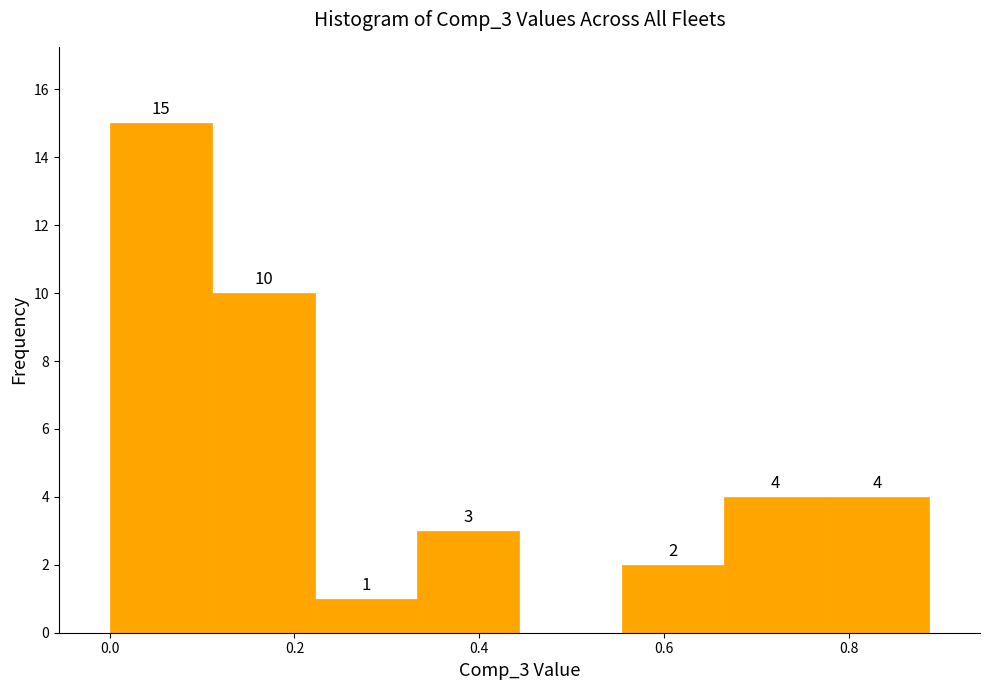

Which range on the x-axis has the tallest bar?

0.00 to 0.12